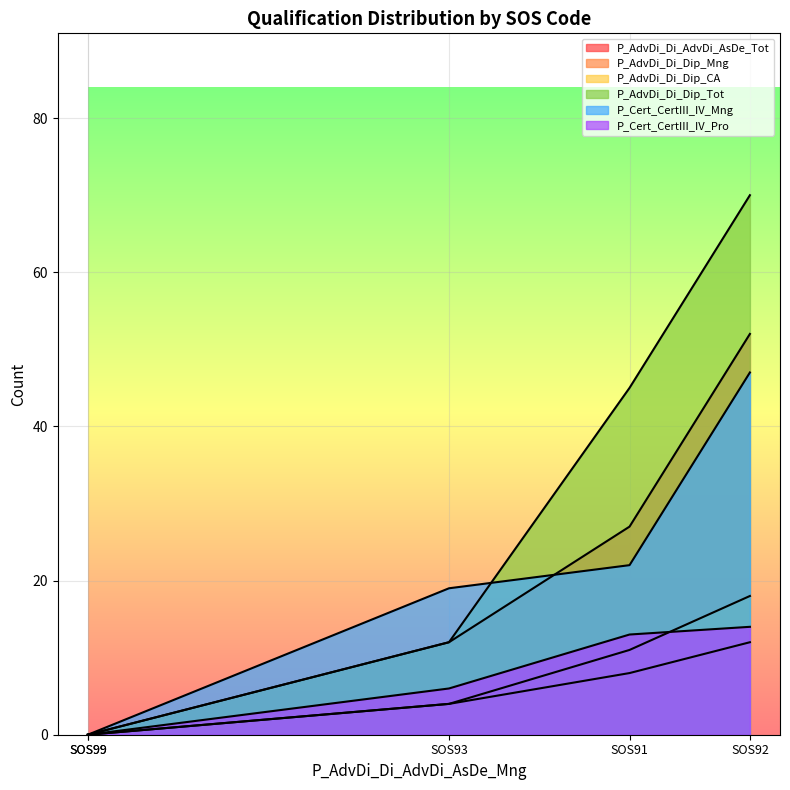

At which category does P_Cert_CertIII_IV_Pro reach its first local peak?

SOS92